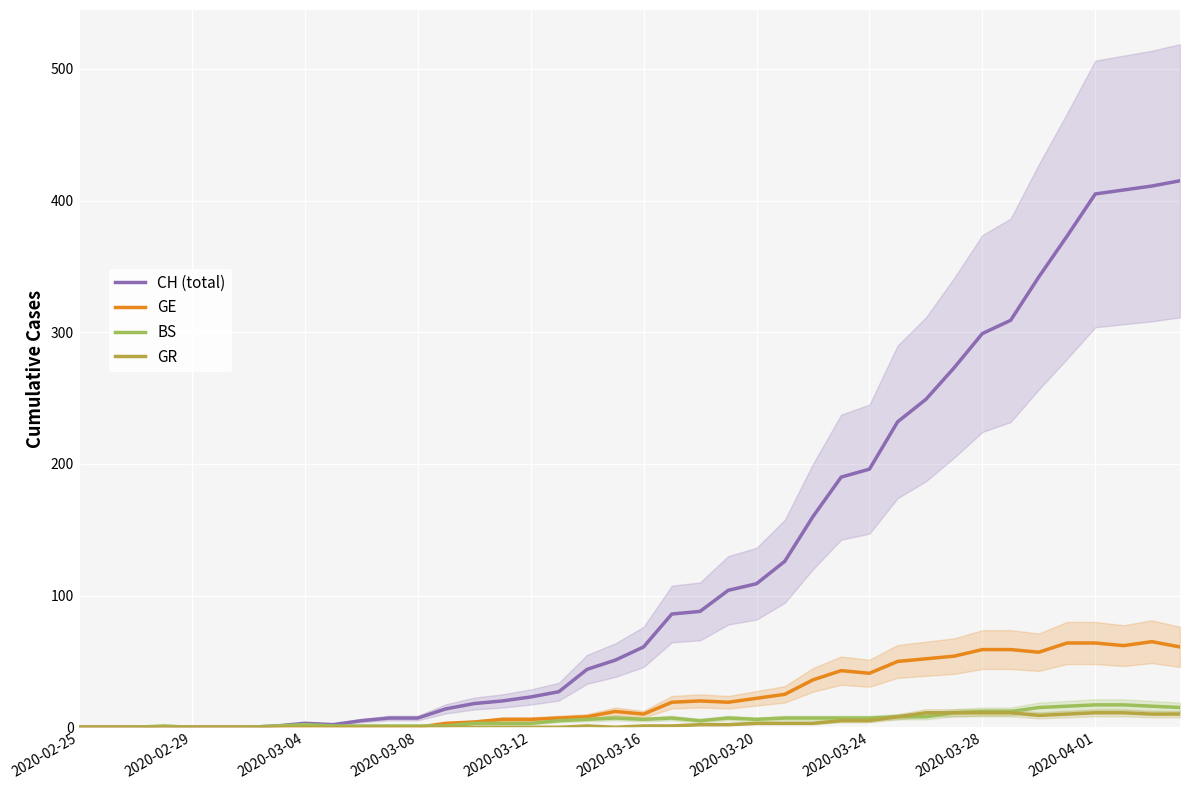

Is it true that BS equals 12 at 2020-03-28?

True